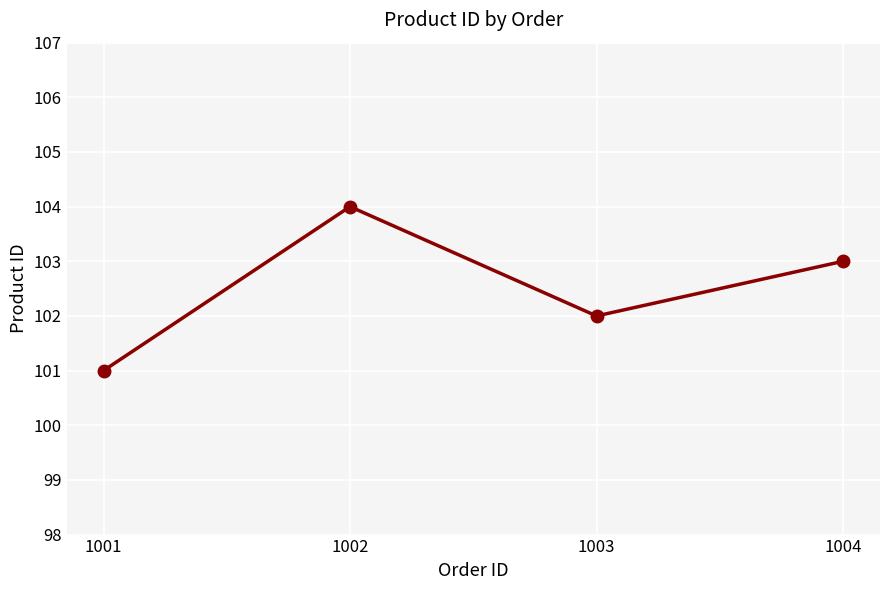

List the labels in order of value, smallest first.

1001, 1003, 1004, 1002